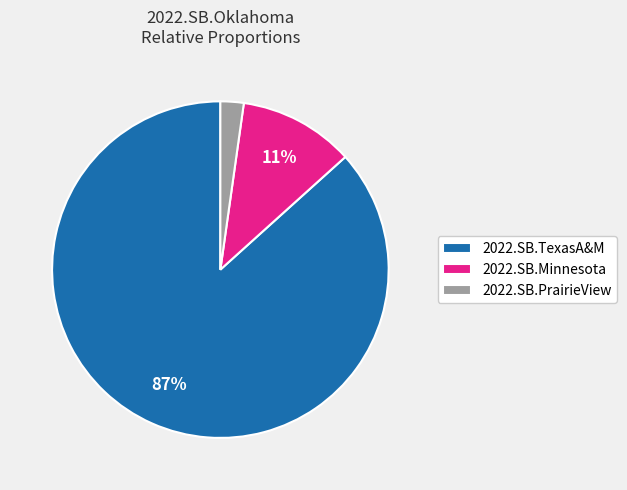

The 2022.SB.TexasA&M slice represents 87% of the pie. True or false?

True